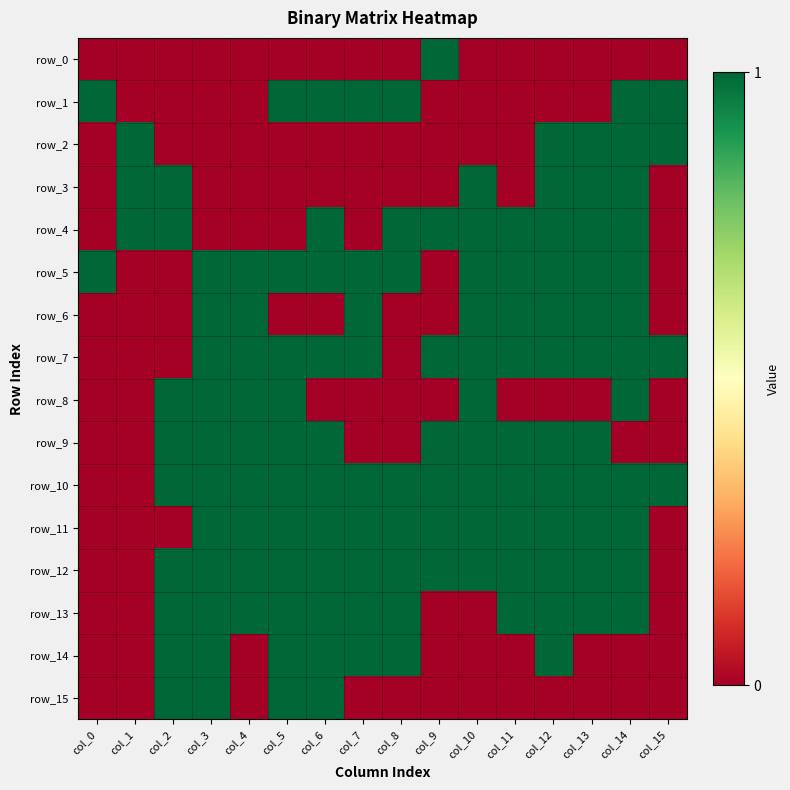

Count the number of categories in the chart.

16